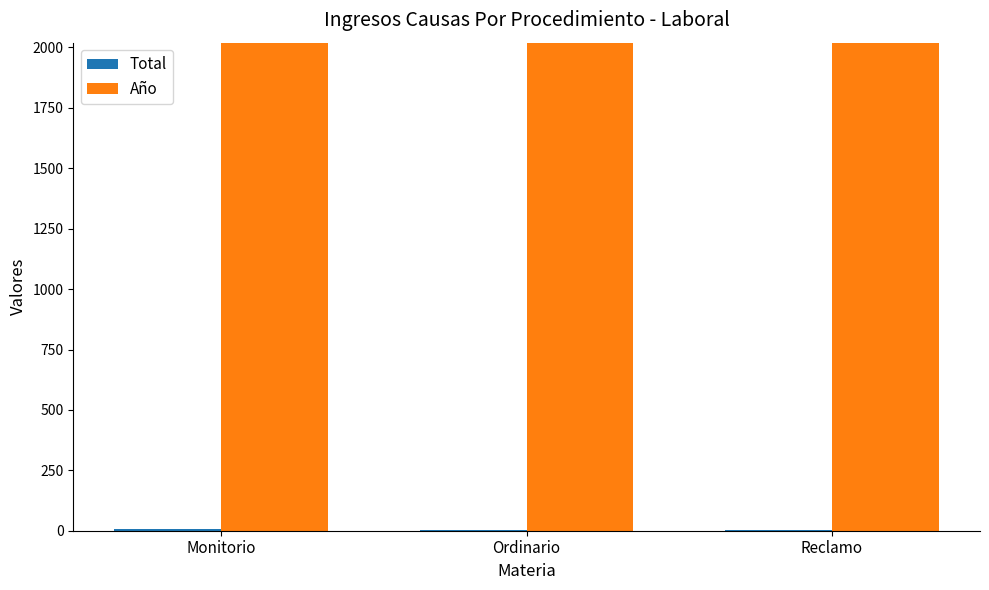

Which series has the largest total across all categories?

Año